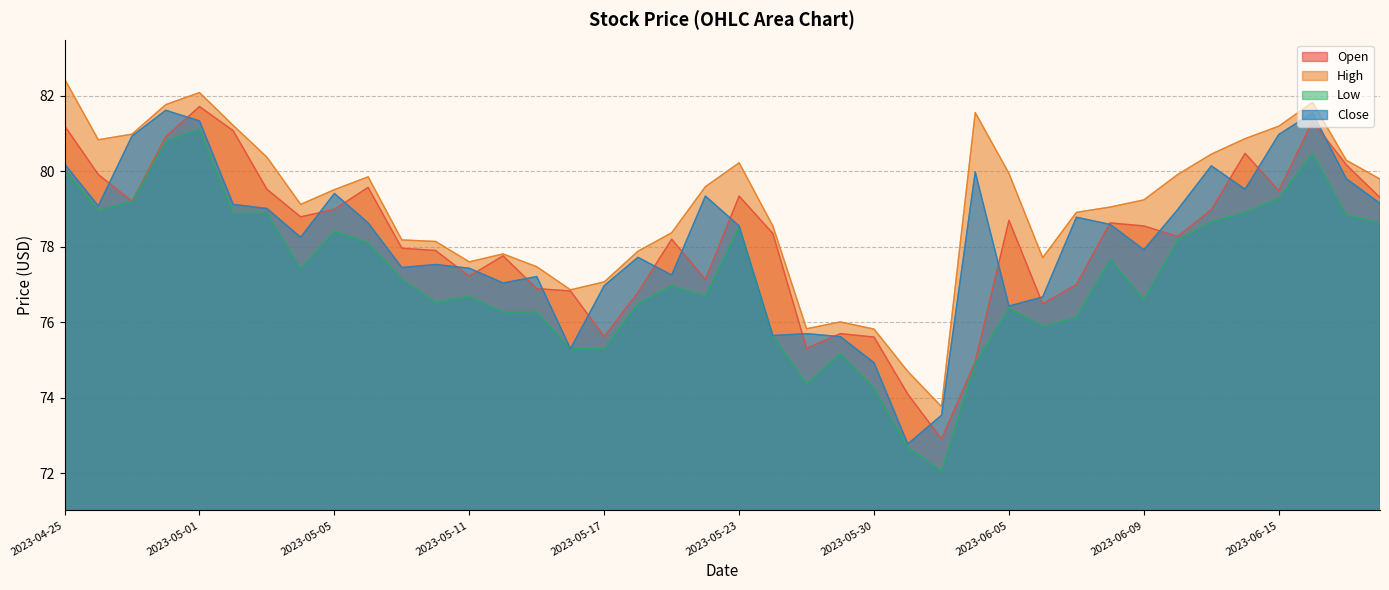

How many data points does each series have?

40